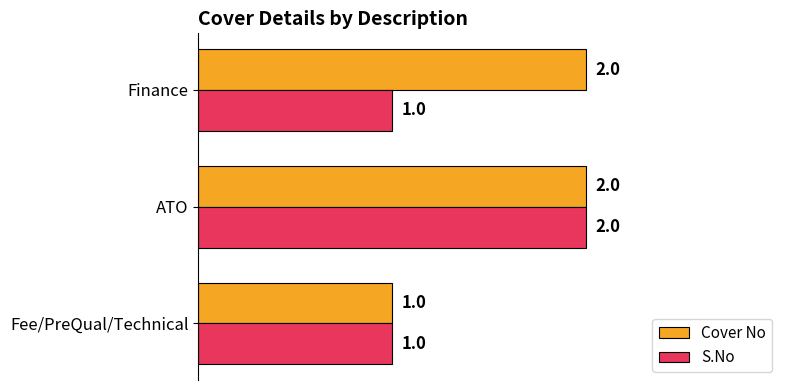

The value of Cover No at Finance is 2. True or false?

True